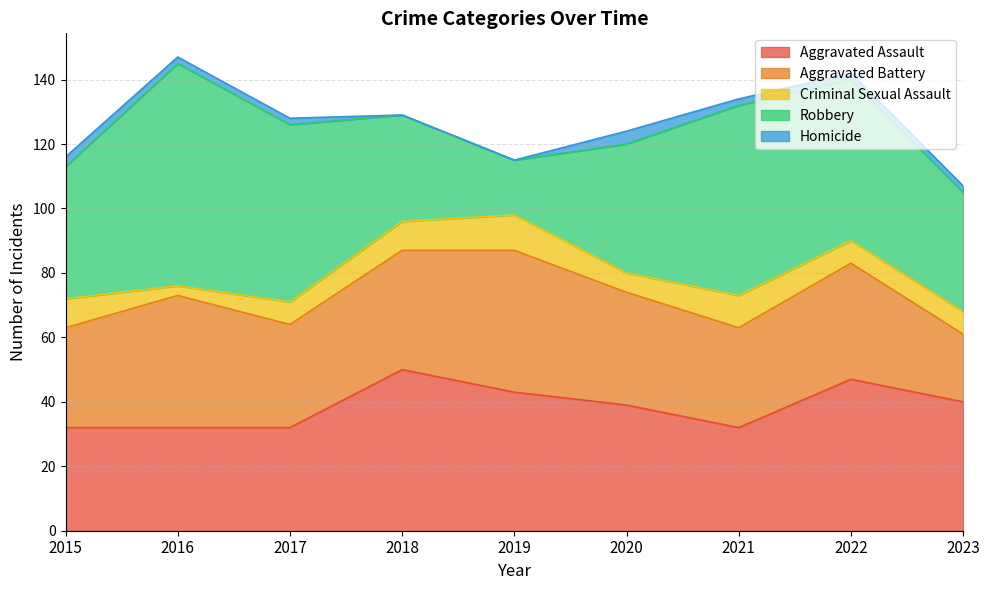

Where is the first local maximum for Aggravated Assault?

2018